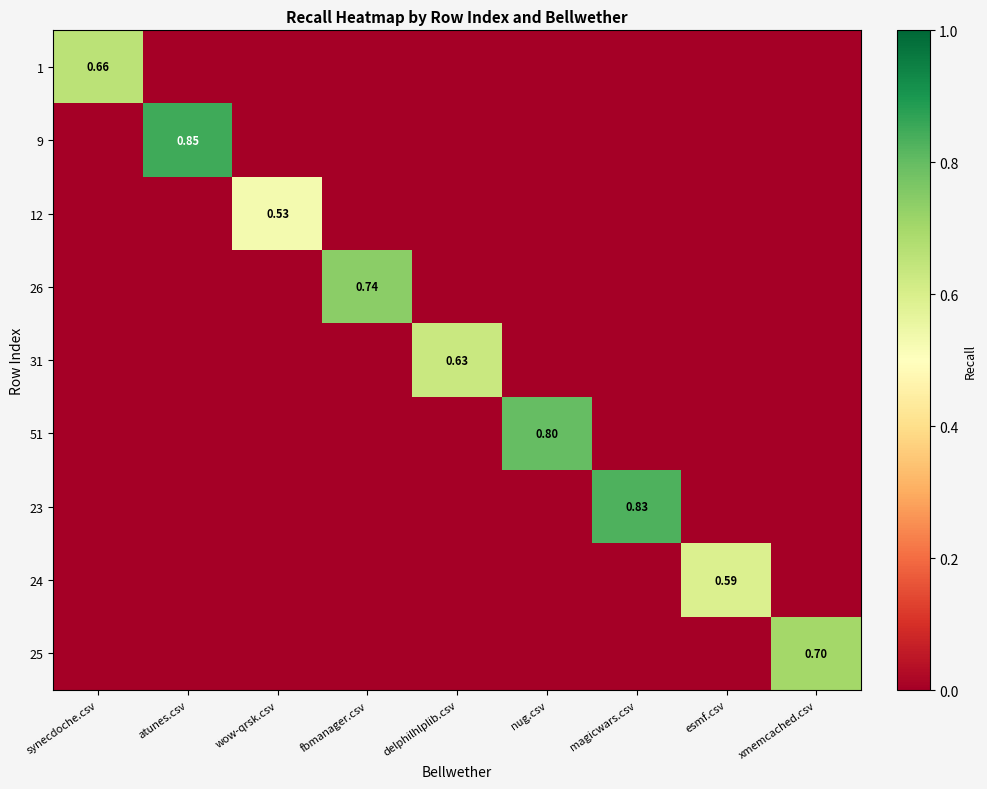

How many data points in 25 are above 0?

1